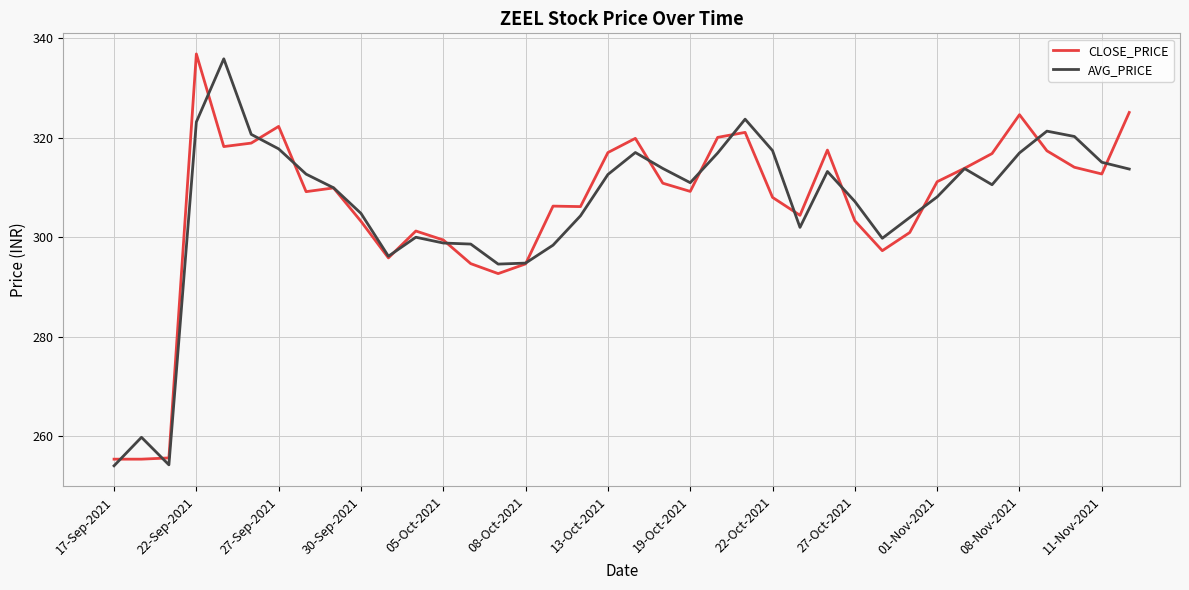

What is the greatest value displayed?

336.8